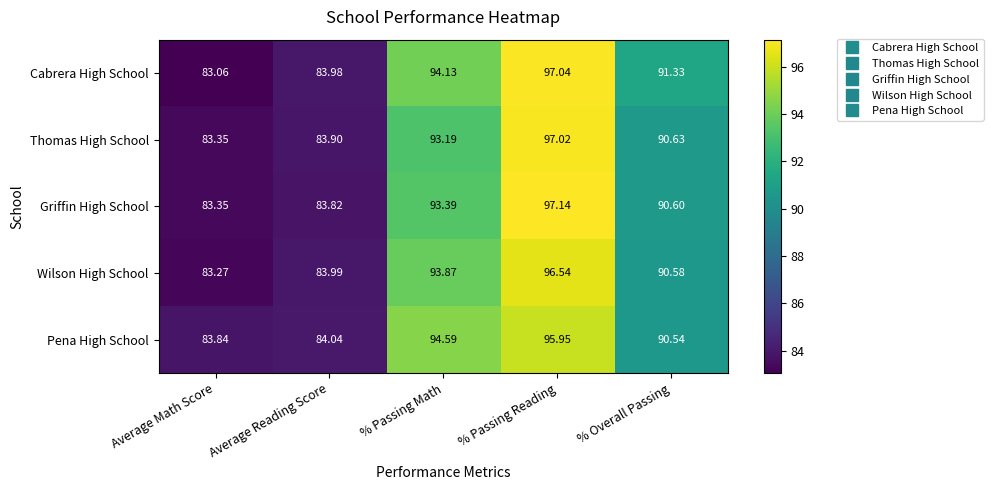

Which series changed the most between Average Reading Score and % Passing Reading?

Griffin High School